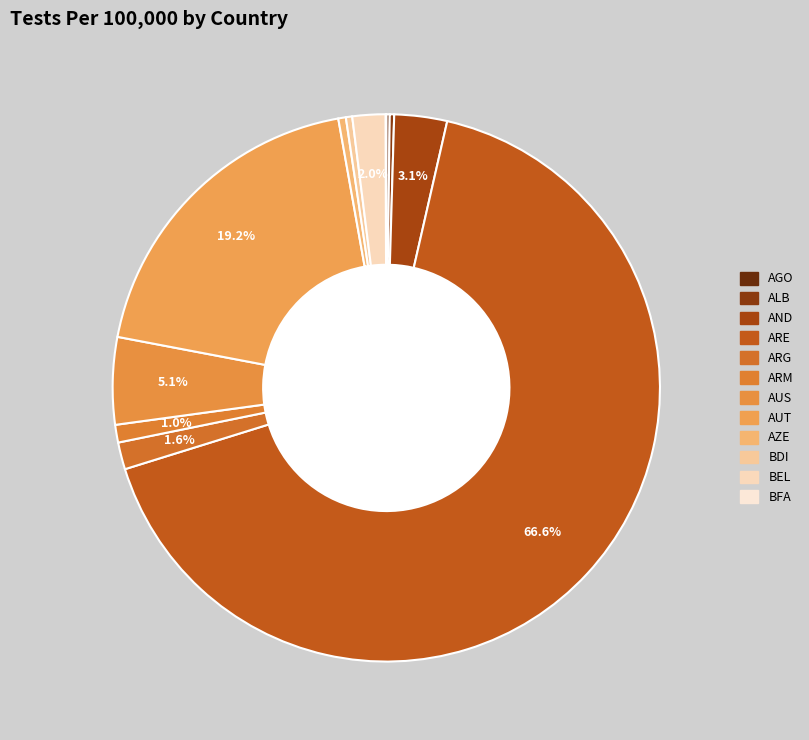

Count the number of slices in the pie.

12